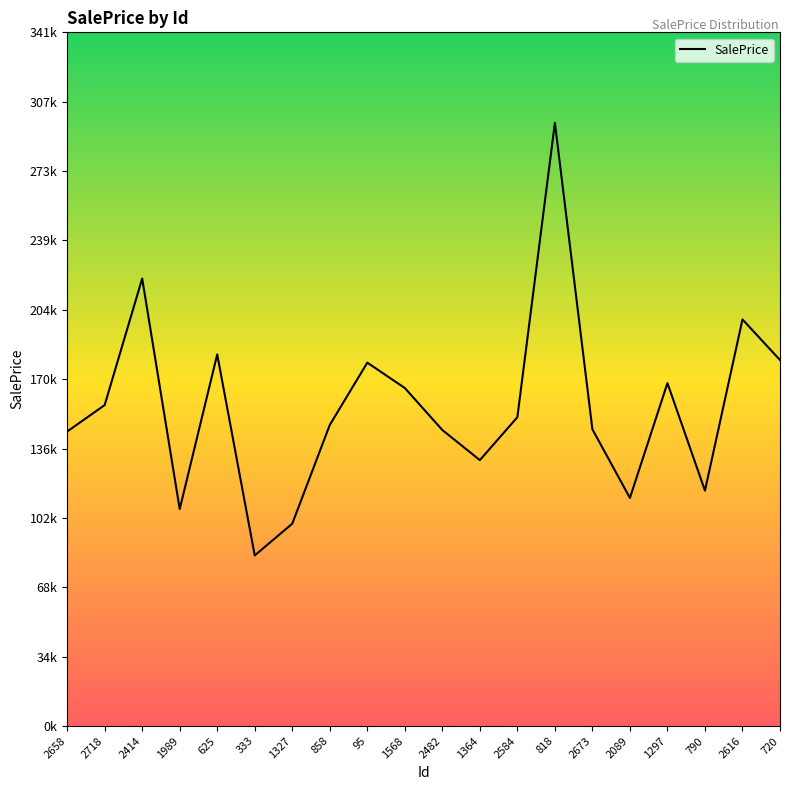

Does the chart display data point markers on the line(s)?

No